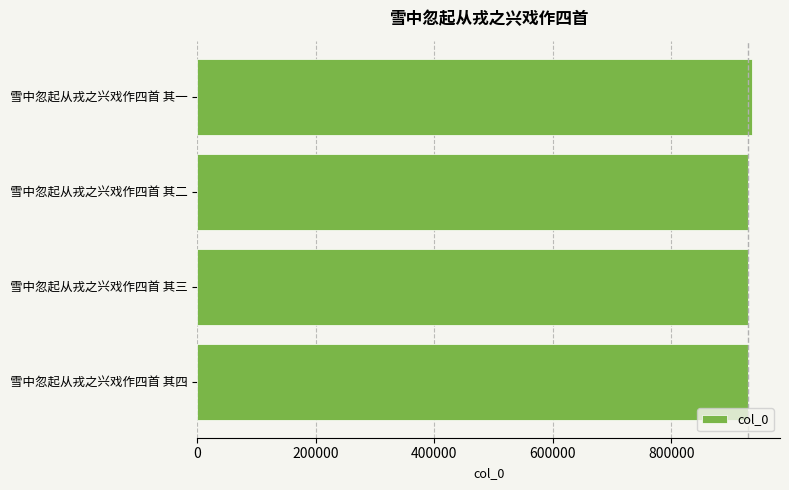

What is the sum of all values?

3726930